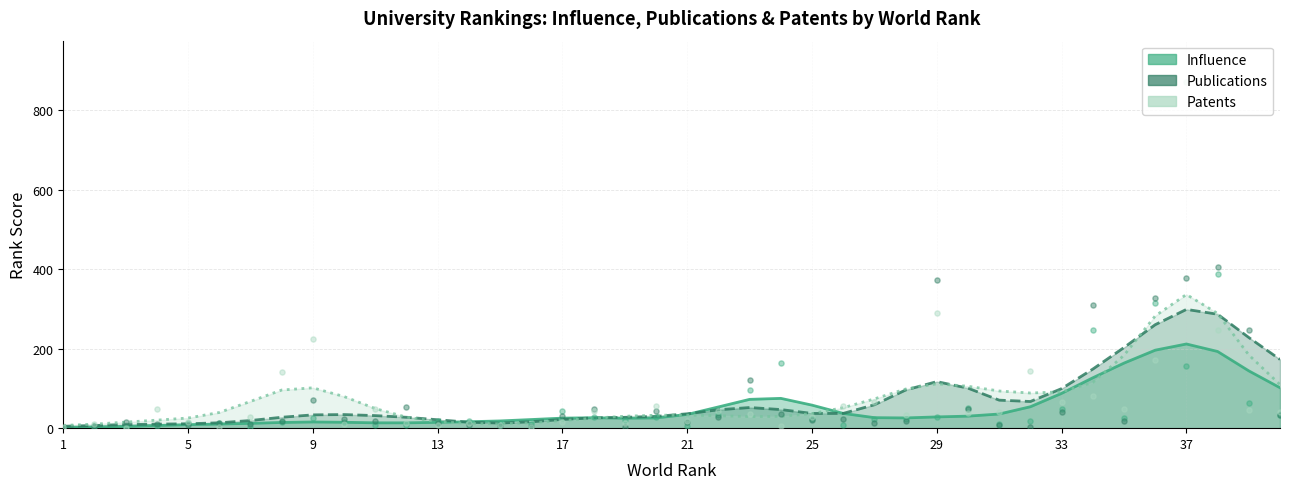

Which series has the largest total across all categories?

Patents